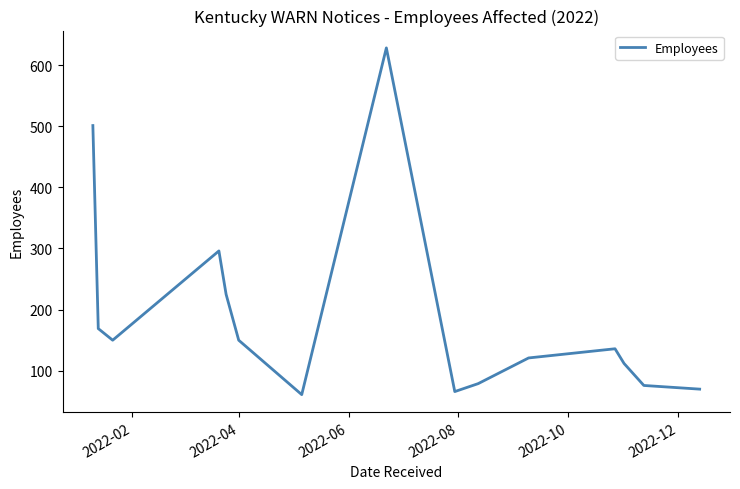

What is the greatest value displayed?

628